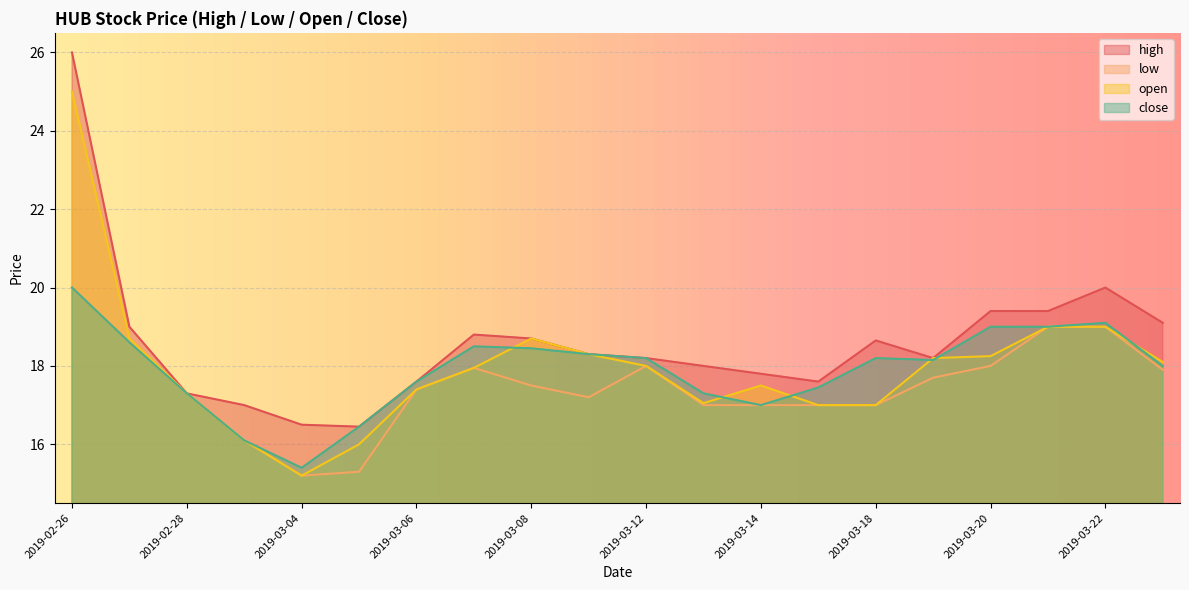

What is the spread (max minus min) of values at 2019-03-20?

1.4